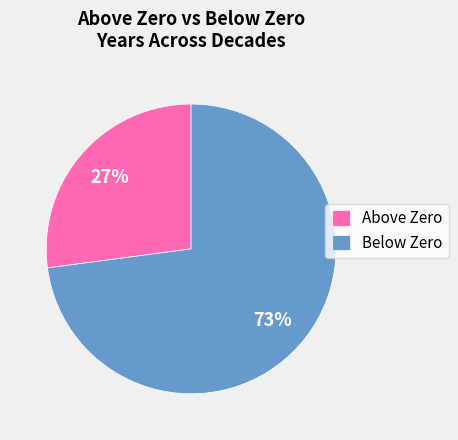

Is there any slice that represents more than half of the pie?

Yes